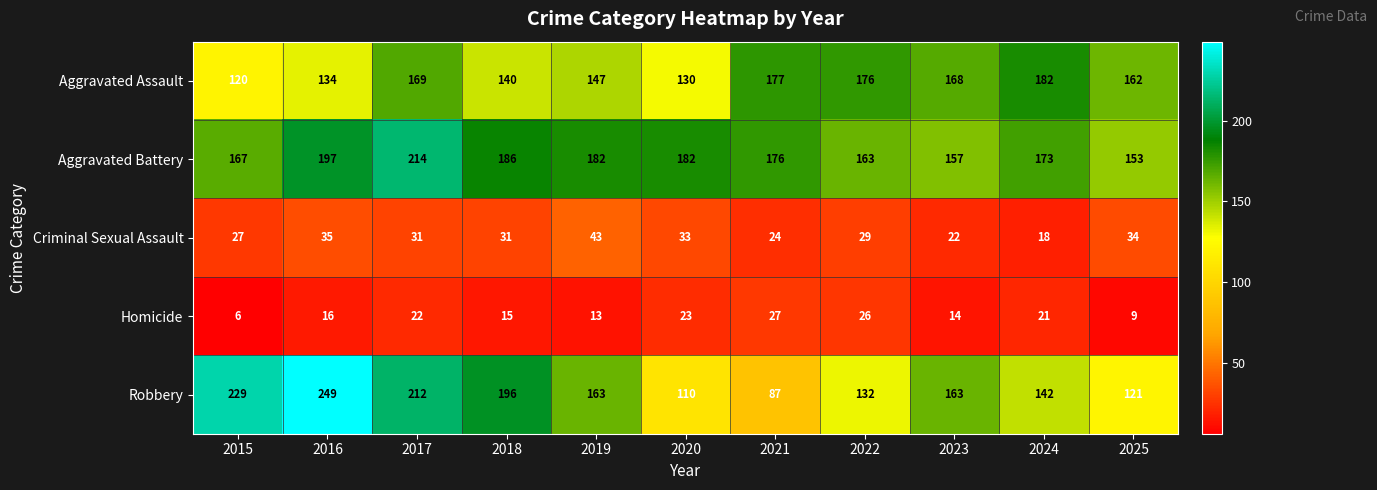

How many data points does each series have?

11